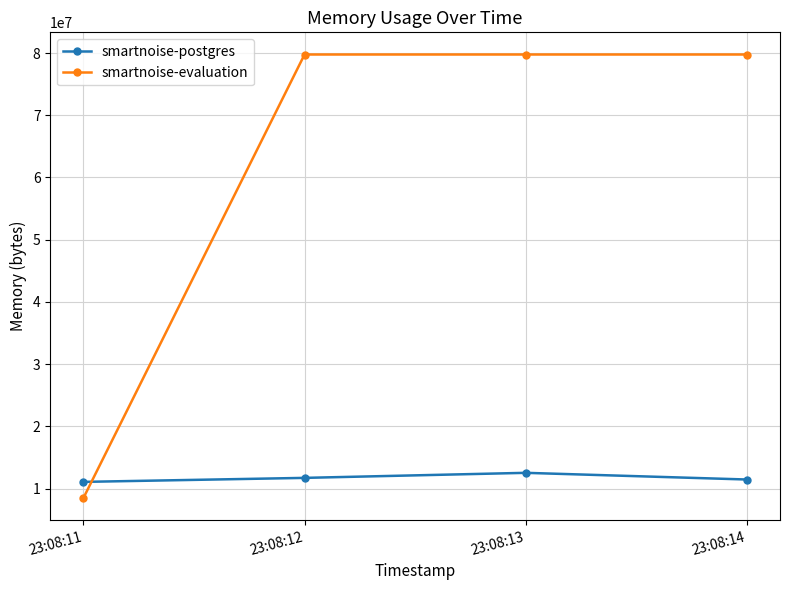

In smartnoise-postgres, how many points are higher than both neighbors (excluding endpoints)?

1